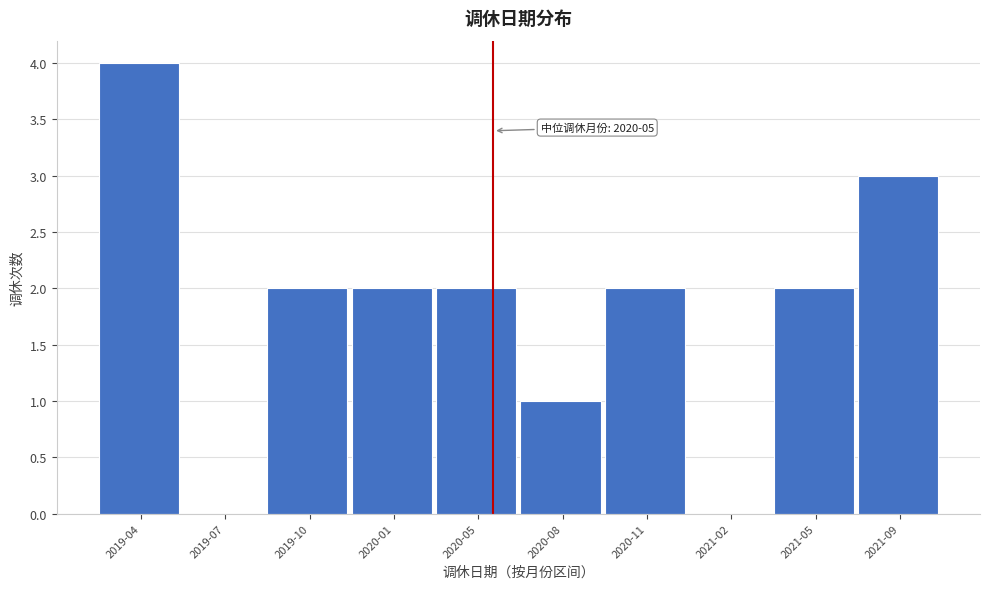

Reading left to right, transcribe all the data shown in this chart.

2019-04=4	2019-07=0	2019-10=2	2020-01=2	2020-05=2	2020-08=1	2020-11=2	2021-02=0	2021-05=2	2021-09=3